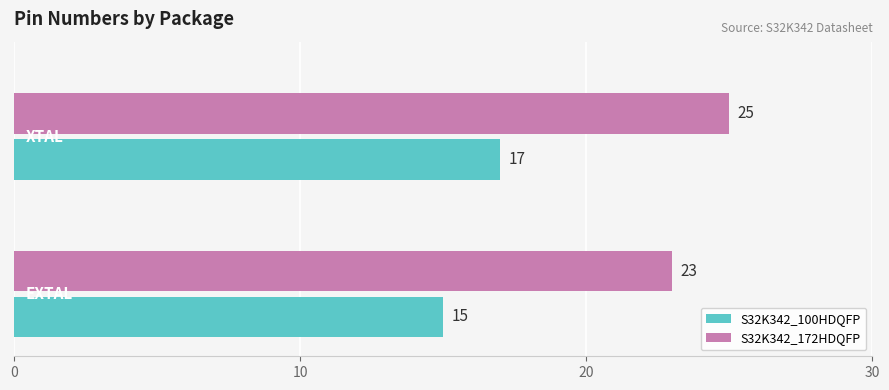

Which series has the largest total across all categories?

S32K342_172HDQFP